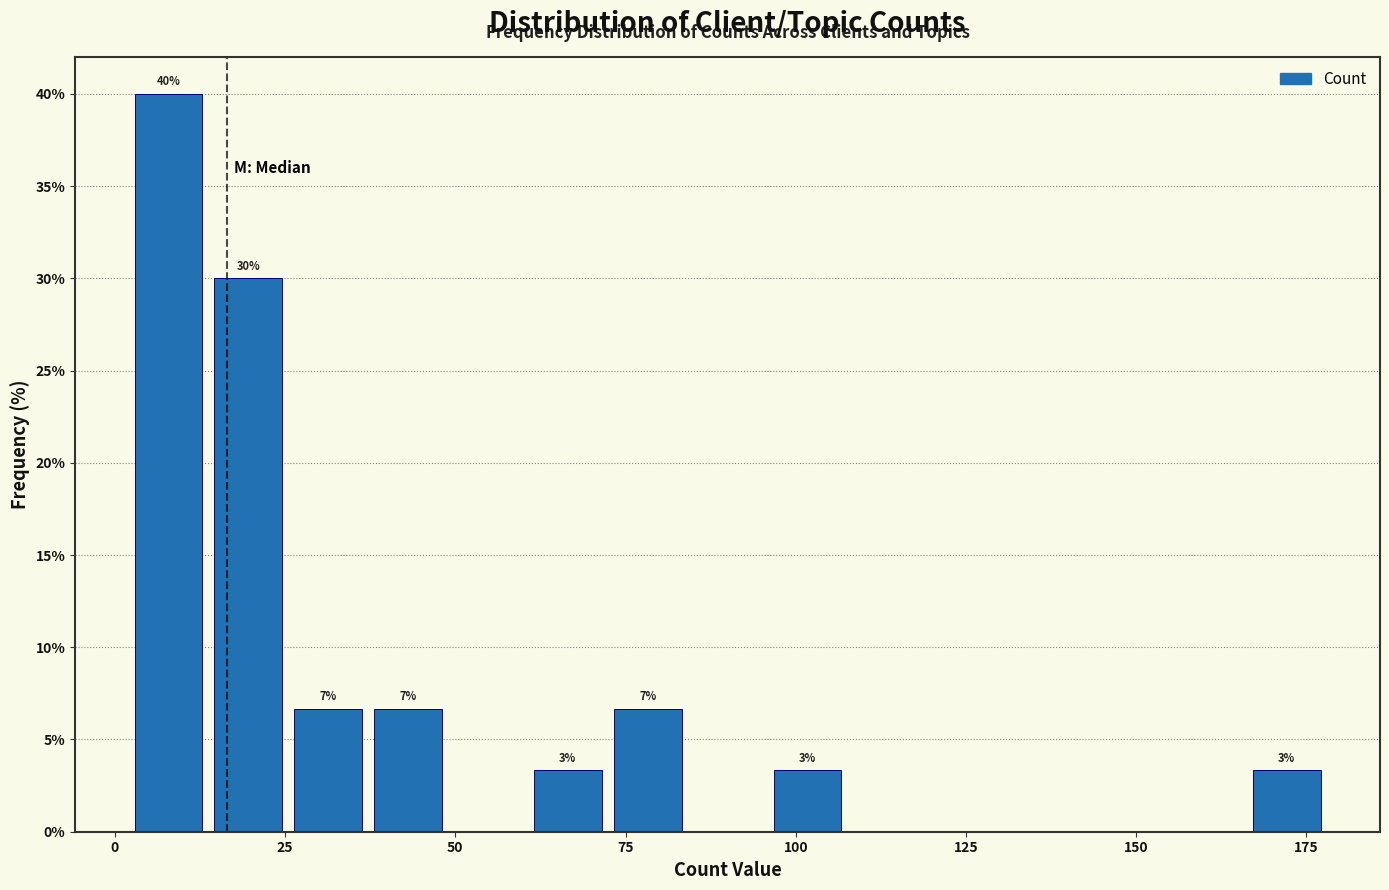

Around what value on the x-axis is the tallest bar? Give the approximate position of its centre, as read against the axis.

10